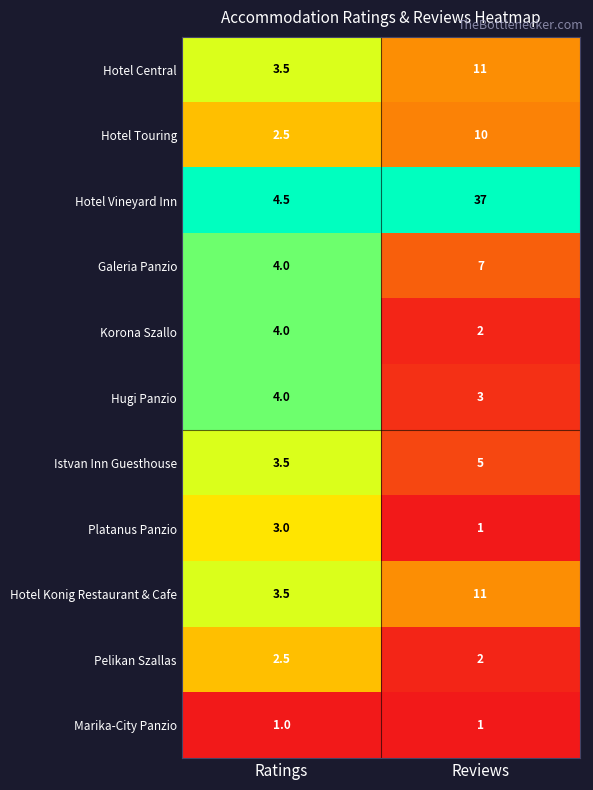

Read the Korona Szallo value at Reviews.

2.0